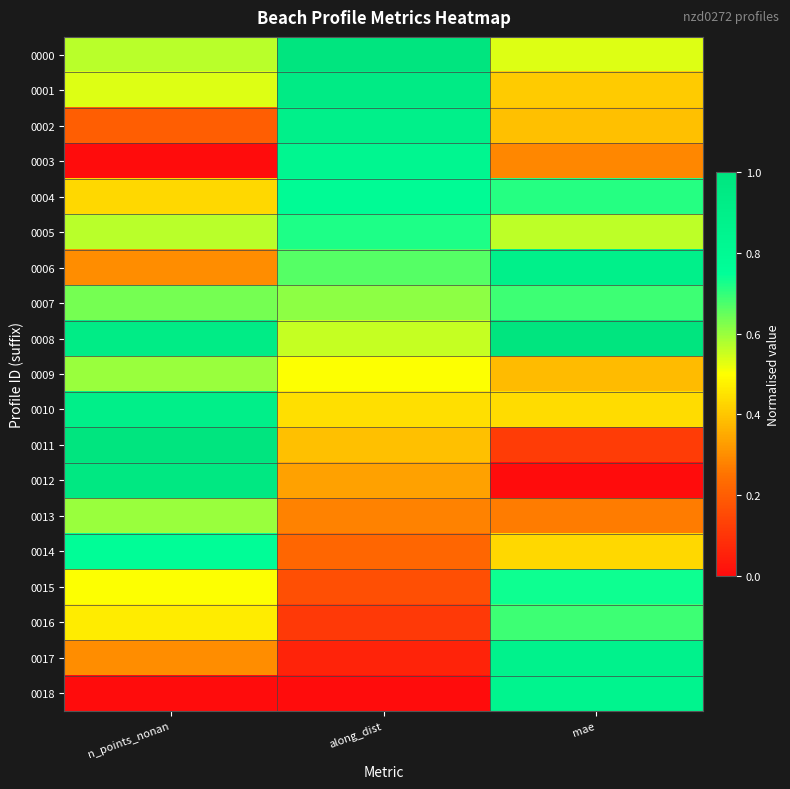

Reading left to right, list all the values displayed in this chart.

0000: n_points_nonan=0.6	along_dist=1.0	mae=0.5
0001: n_points_nonan=0.5	along_dist=0.9	mae=0.4
0002: n_points_nonan=0.2	along_dist=0.9	mae=0.4
0003: n_points_nonan=0.0	along_dist=0.8	mae=0.3
0004: n_points_nonan=0.4	along_dist=0.8	mae=0.7
0005: n_points_nonan=0.6	along_dist=0.7	mae=0.6
0006: n_points_nonan=0.3	along_dist=0.7	mae=0.9
0007: n_points_nonan=0.6	along_dist=0.6	mae=0.7
0008: n_points_nonan=0.9	along_dist=0.6	mae=1.0
0009: n_points_nonan=0.6	along_dist=0.5	mae=0.4
0010: n_points_nonan=0.9	along_dist=0.4	mae=0.4
0011: n_points_nonan=1.0	along_dist=0.4	mae=0.1
0012: n_points_nonan=1.0	along_dist=0.3	mae=0.0
0013: n_points_nonan=0.6	along_dist=0.3	mae=0.3
0014: n_points_nonan=0.8	along_dist=0.2	mae=0.4
0015: n_points_nonan=0.5	along_dist=0.2	mae=0.7
0016: n_points_nonan=0.5	along_dist=0.1	mae=0.7
0017: n_points_nonan=0.3	along_dist=0.1	mae=0.9
0018: n_points_nonan=0.0	along_dist=0.0	mae=0.9